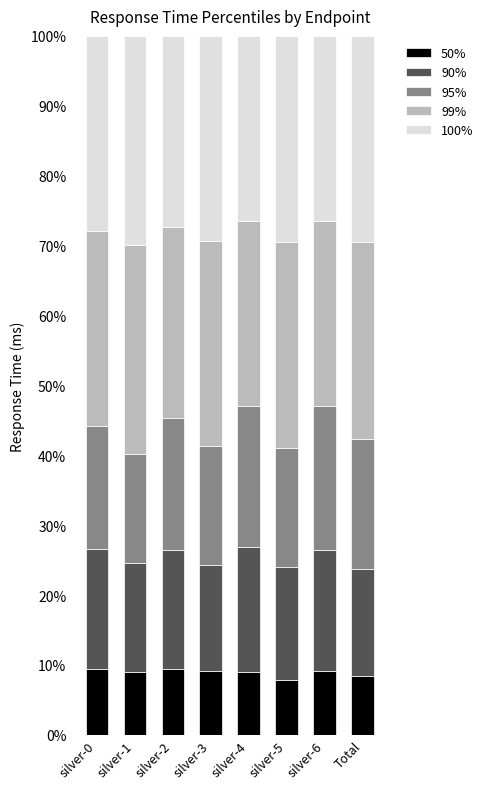

What is the sum of the 50% values at silver-0 and silver-2?

18.9